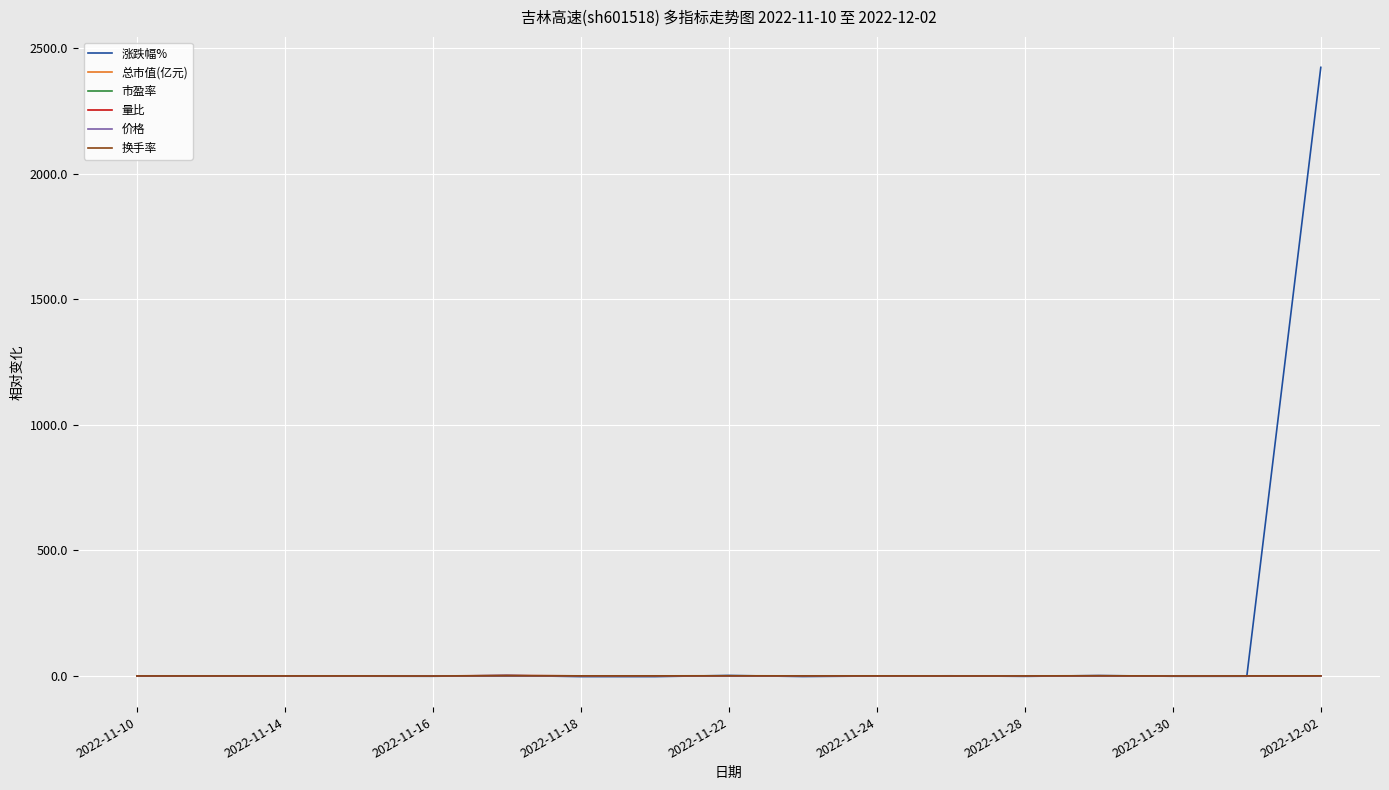

What is the greatest value displayed?

2424.0